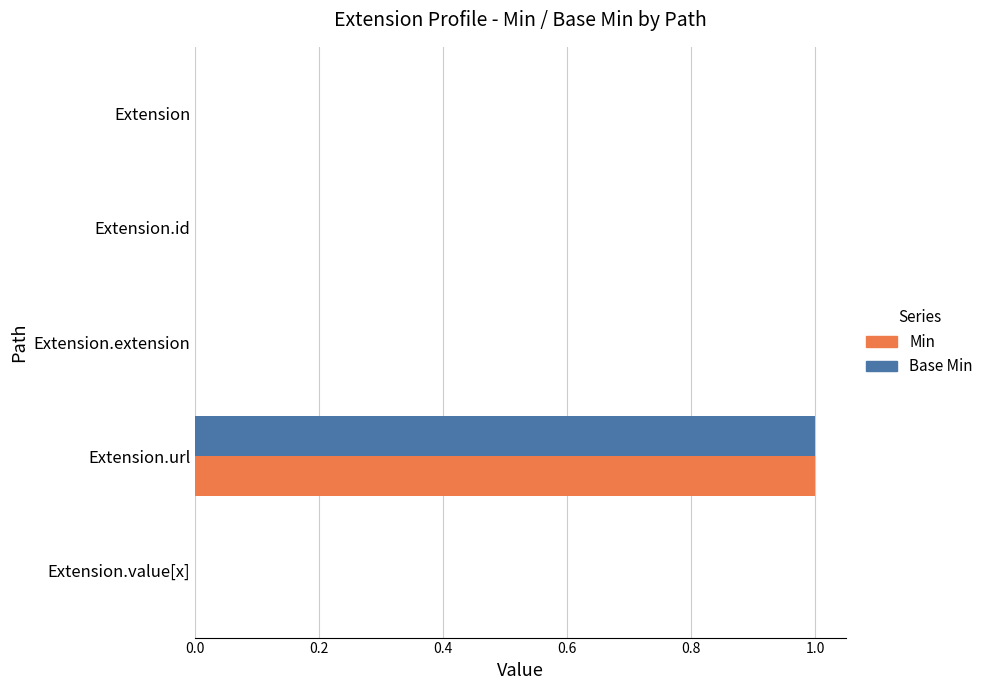

At which category is the sum across all series the highest?

Extension.url